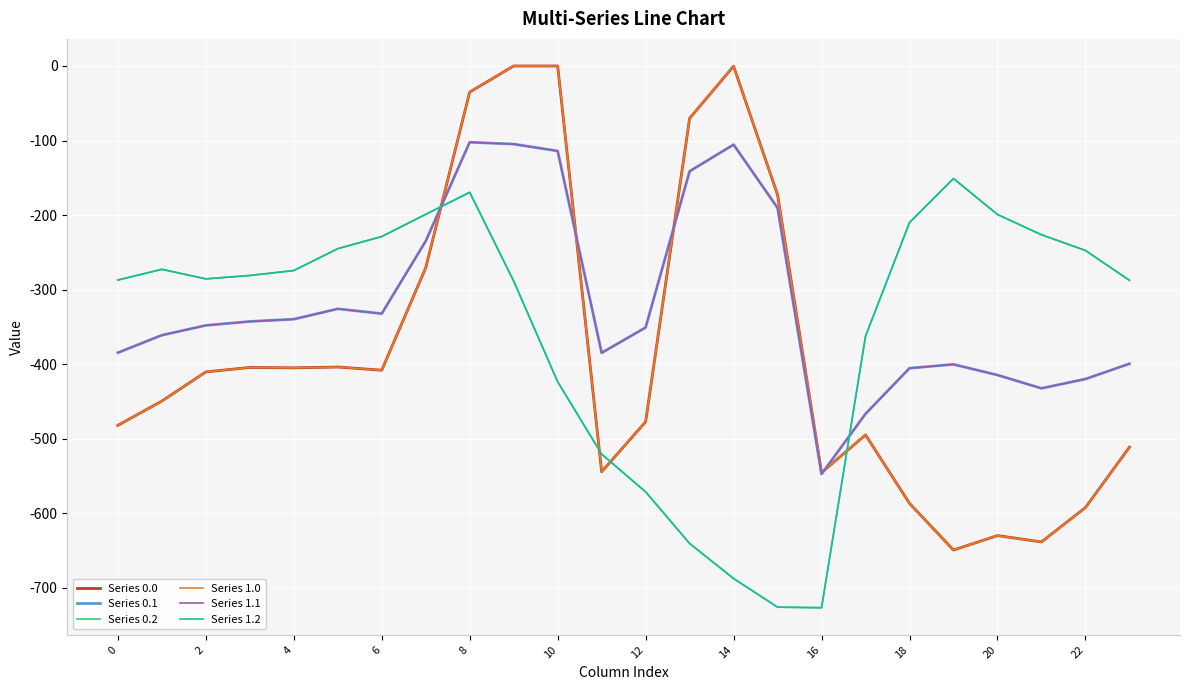

What is the label of the 8th point from the right?

16